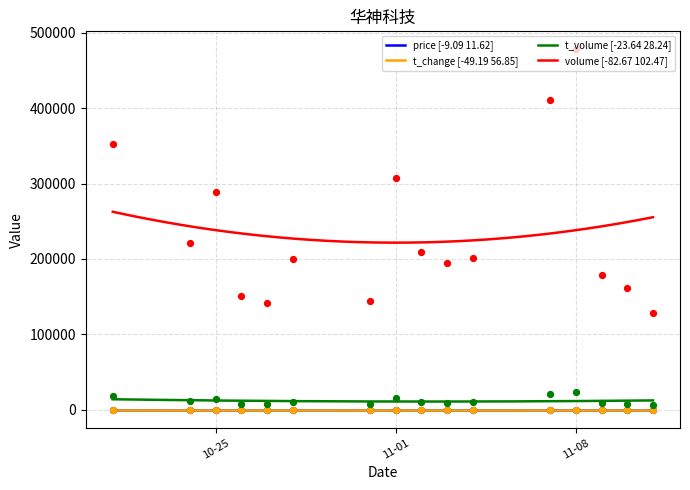

Is the value of t_change at 2022-11-07 greater than the value of t_volume at 2022-10-25?

No